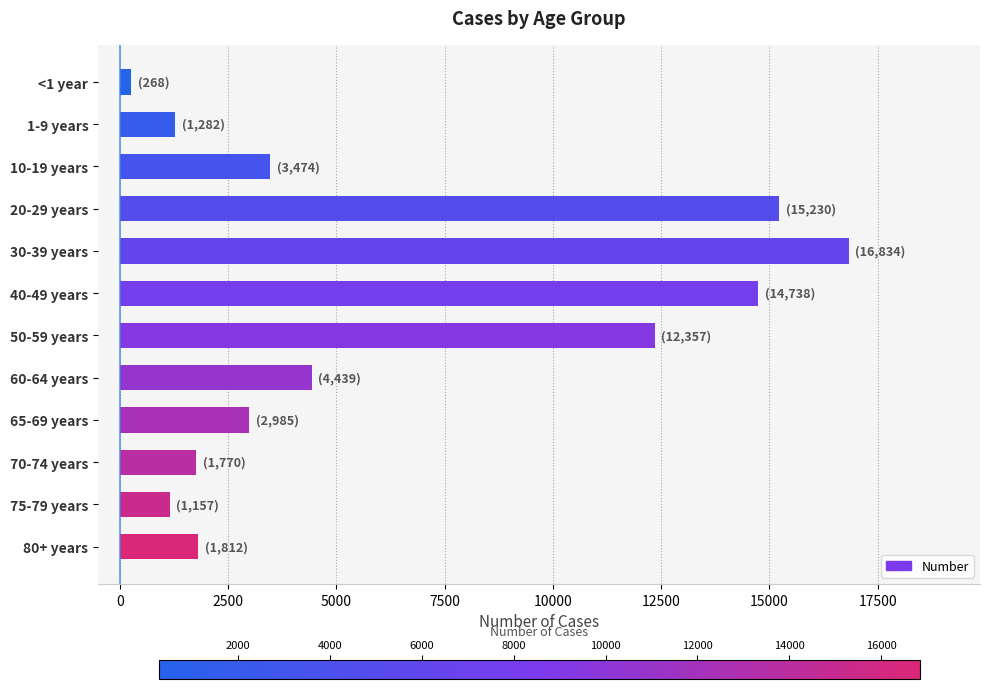

What is the maximum value shown in the chart?

16834